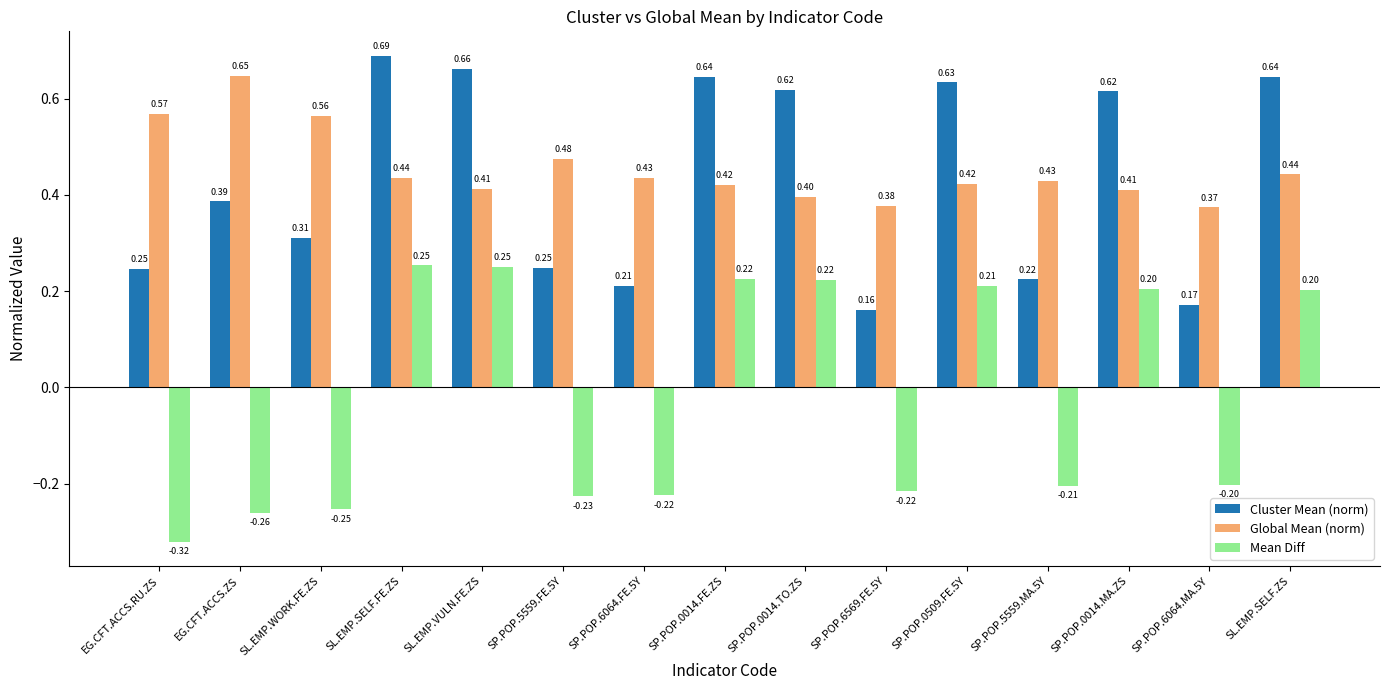

What is the lowest value of the Cluster Mean (norm) series?

0.2